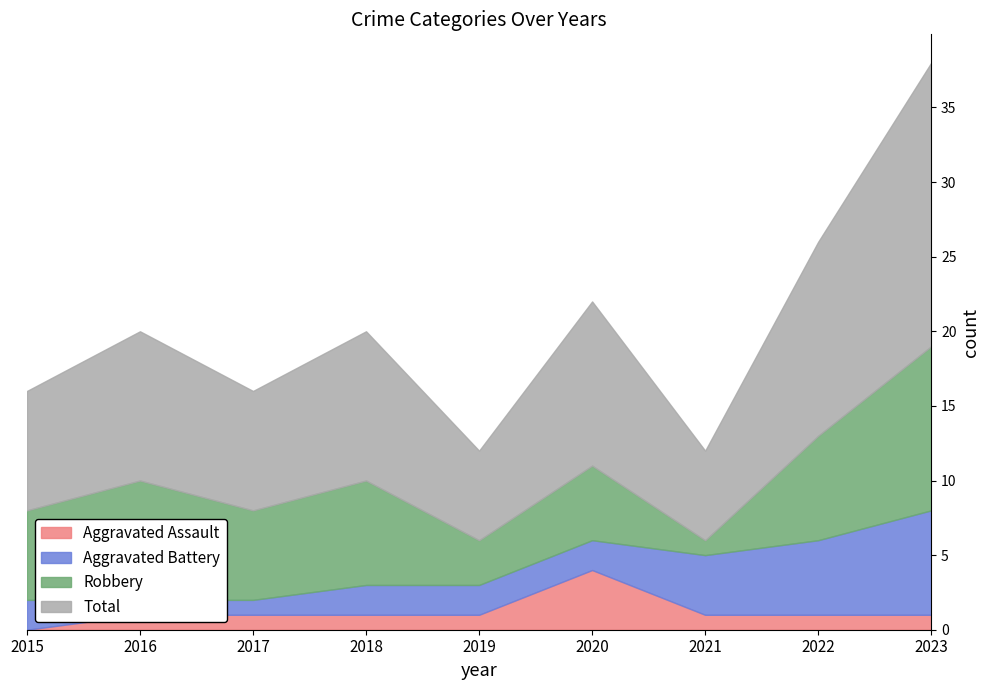

Is it true that Robbery equals 7 at 2018?

True